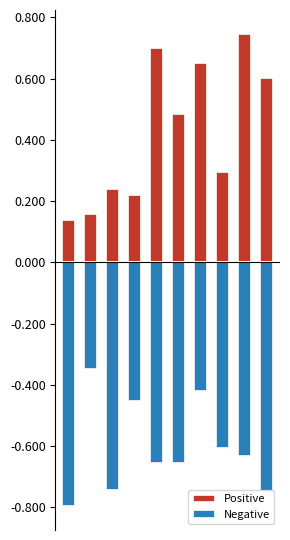

Reading left to right, list all the values displayed in this chart.

Positive: 0=0.1	1=0.2	2=0.2	3=0.2	4=0.7	5=0.5	6=0.7	7=0.3	8=0.7	9=0.6
Negative: 0=-0.8	1=-0.3	2=-0.7	3=-0.5	4=-0.7	5=-0.7	6=-0.4	7=-0.6	8=-0.6	9=-0.7